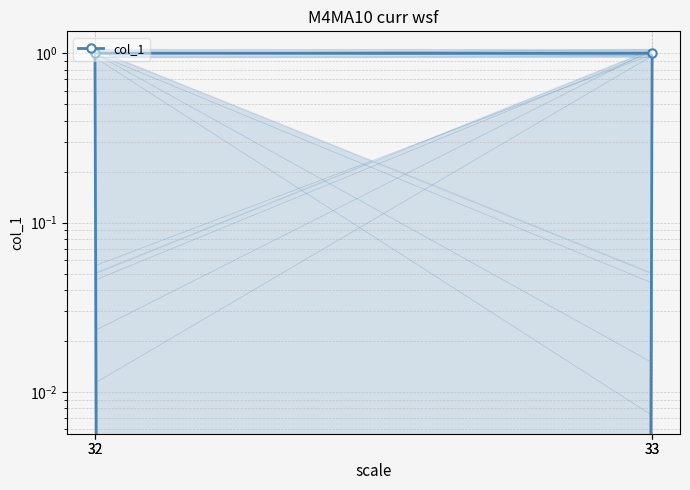

What is the sum of all values?

2